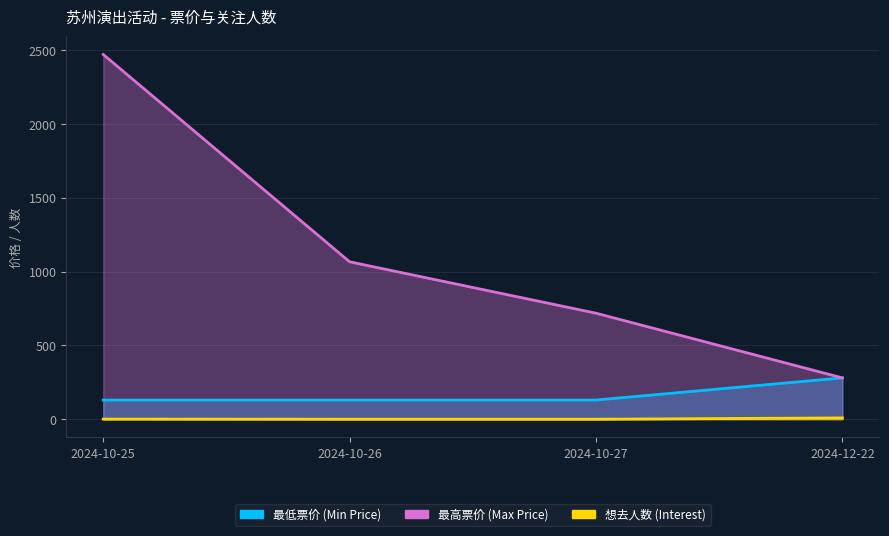

What is the difference between the second highest and second lowest values in the 想去人数 (Interest) series?

1